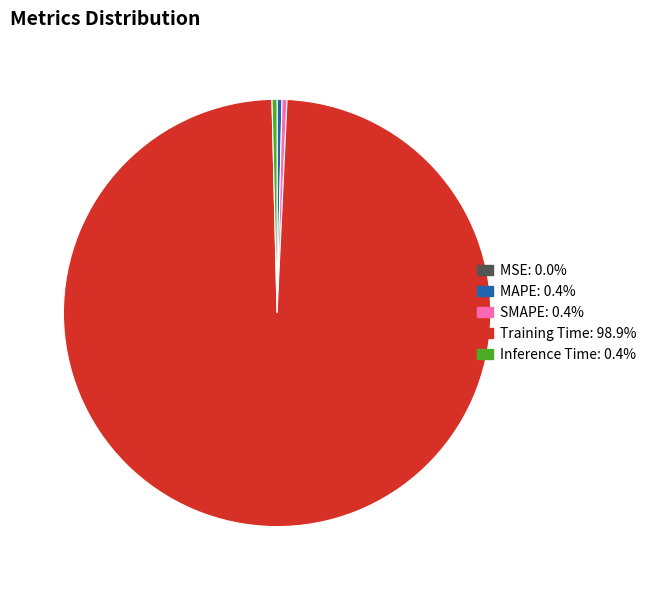

Does Training Time account for over 50% of the chart?

Yes